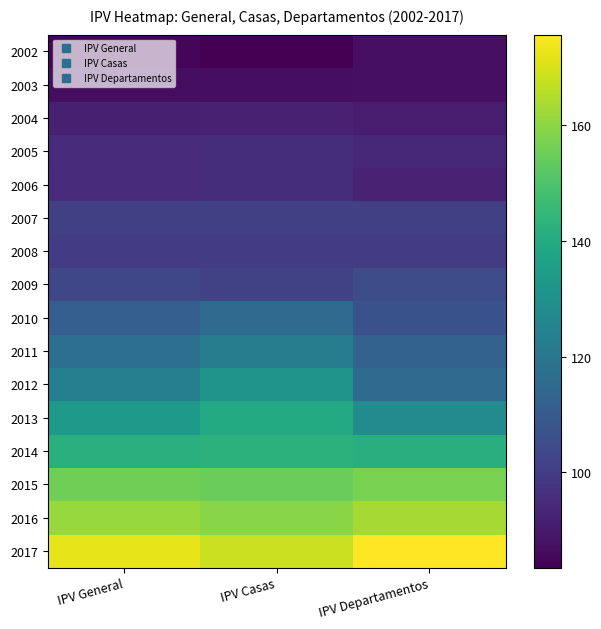

Reading left to right, list all the values displayed in this chart.

2002: IPV General=85.1	IPV Casas=83.6	IPV Departamentos=87.4
2003: IPV General=87.0	IPV Casas=87.0	IPV Departamentos=87.3
2004: IPV General=91.5	IPV Casas=92.1	IPV Departamentos=90.9
2005: IPV General=94.9	IPV Casas=95.5	IPV Departamentos=94.3
2006: IPV General=94.4	IPV Casas=95.7	IPV Departamentos=92.9
2007: IPV General=101.0	IPV Casas=101.1	IPV Departamentos=100.9
2008: IPV General=100.0	IPV Casas=100.0	IPV Departamentos=100.0
2009: IPV General=103.1	IPV Casas=101.7	IPV Departamentos=104.5
2010: IPV General=111.0	IPV Casas=115.9	IPV Departamentos=106.7
2011: IPV General=117.0	IPV Casas=122.2	IPV Departamentos=112.5
2012: IPV General=123.1	IPV Casas=131.3	IPV Departamentos=115.9
2013: IPV General=133.4	IPV Casas=139.9	IPV Departamentos=128.0
2014: IPV General=142.0	IPV Casas=142.8	IPV Departamentos=141.7
2015: IPV General=155.7	IPV Casas=154.5	IPV Departamentos=157.0
2016: IPV General=161.2	IPV Casas=159.3	IPV Departamentos=163.0
2017: IPV General=172.1	IPV Casas=168.0	IPV Departamentos=175.5